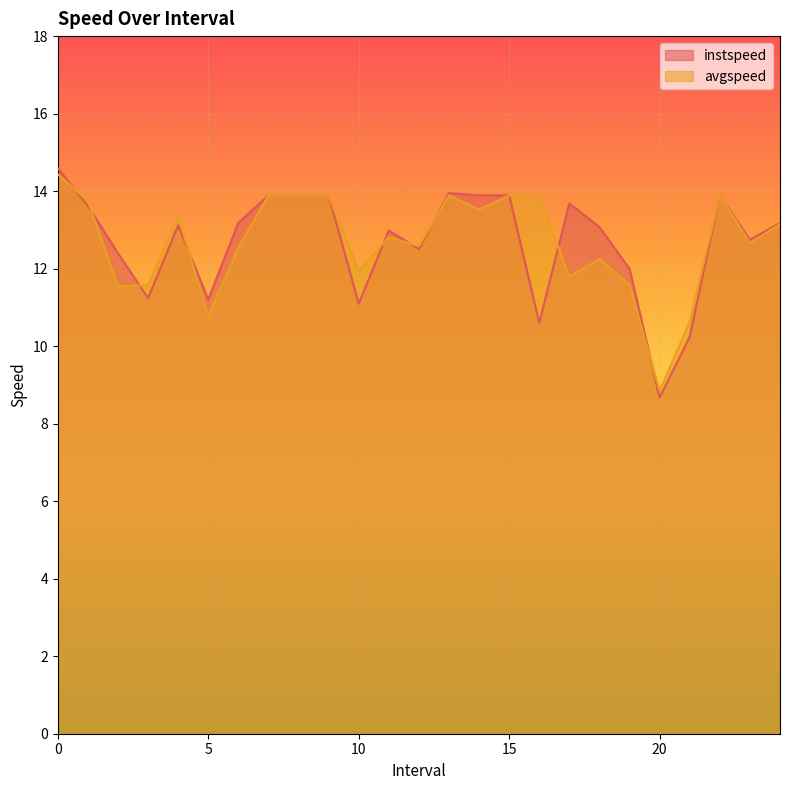

Reading right to left, what are all the values shown in this chart?

instspeed: 13.2	12.7	13.9	10.2	8.7	12.0	13.1	13.7	10.6	13.9	13.9	13.9	12.5	13.0	11.1	13.9	13.9	13.9	13.2	11.2	13.1	11.2	12.4	13.6	14.6
avgspeed: 13.1	12.7	13.9	10.6	8.8	11.6	12.2	11.8	13.9	13.9	13.5	13.9	12.6	12.8	11.9	13.9	13.9	13.9	12.5	10.8	13.4	11.6	11.5	13.7	14.4